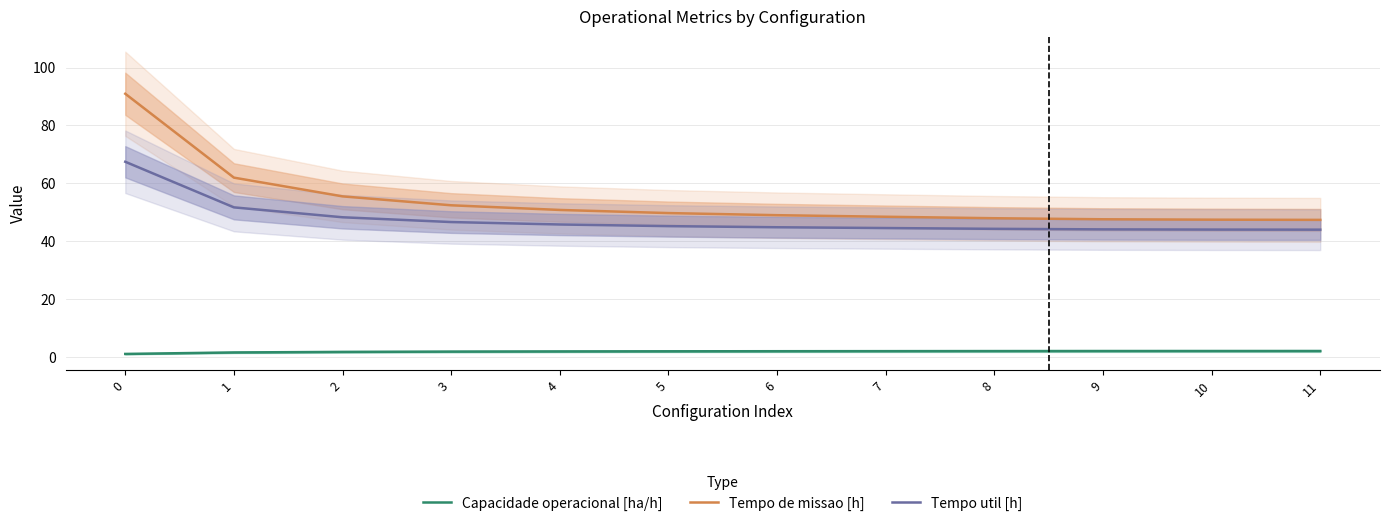

What is the greatest value displayed?

91.0